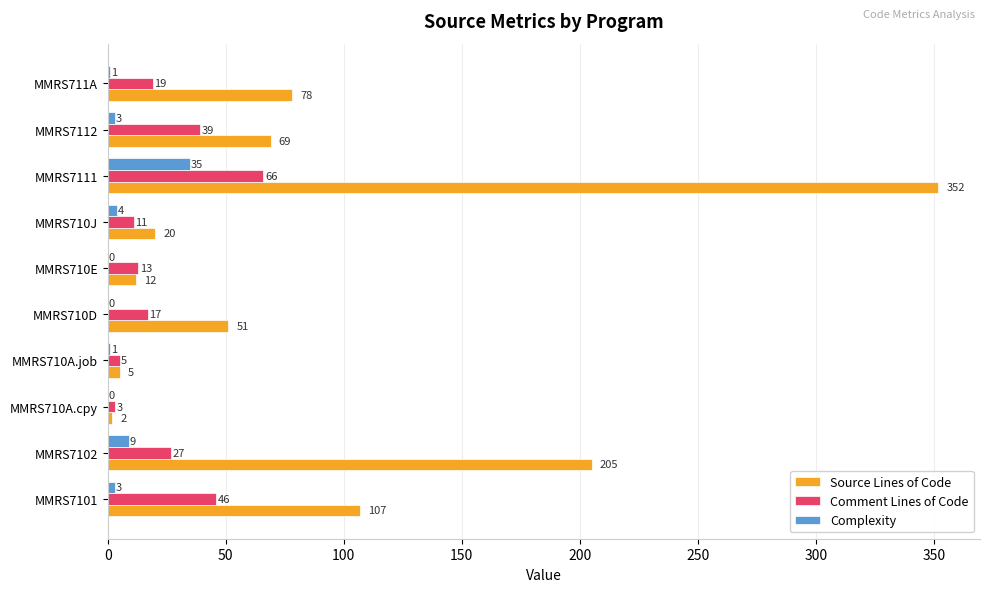

What is the sum of all Comment Lines of Code values?

246